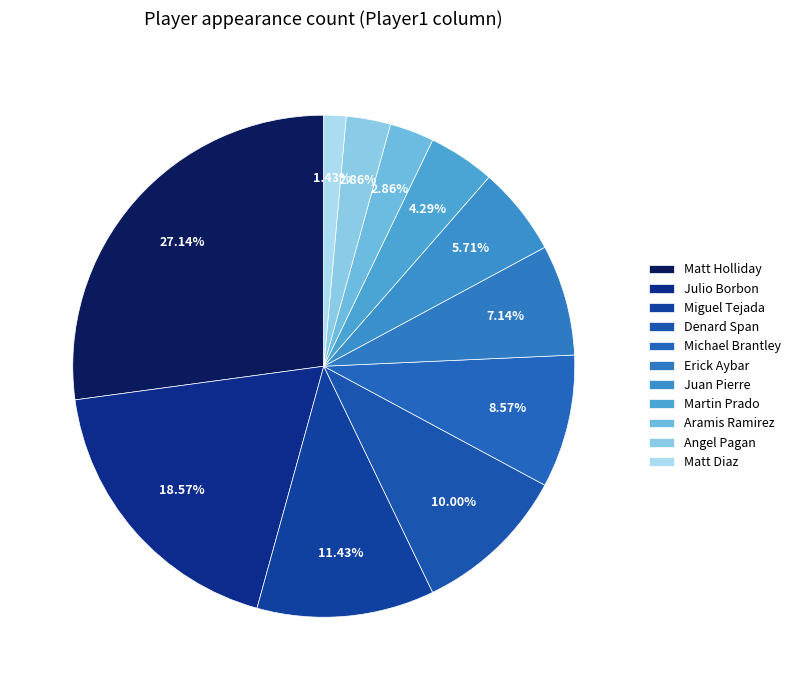

What is the change in value from Julio Borbon to Denard Span?

-6